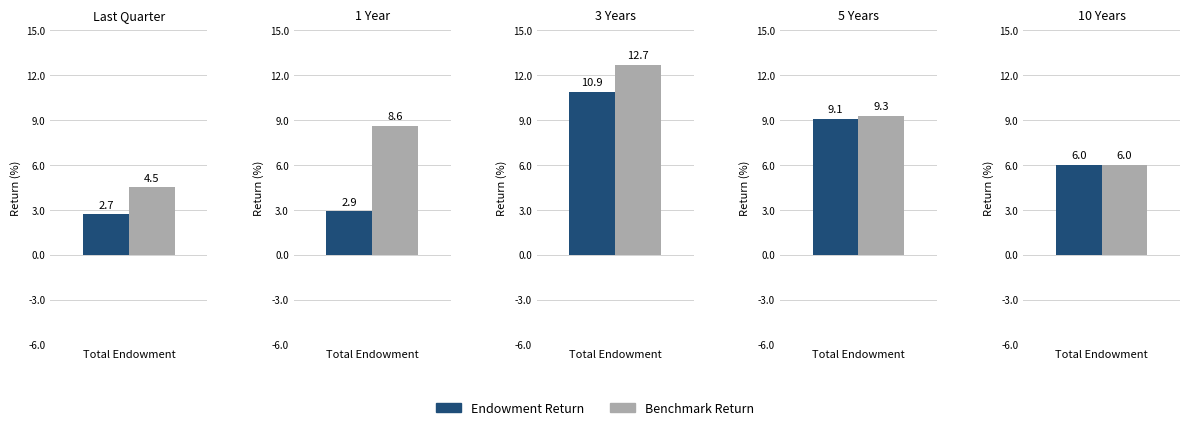

Is the value of Endowment Return at 3 greater than the value of Benchmark Return at 1?

Yes